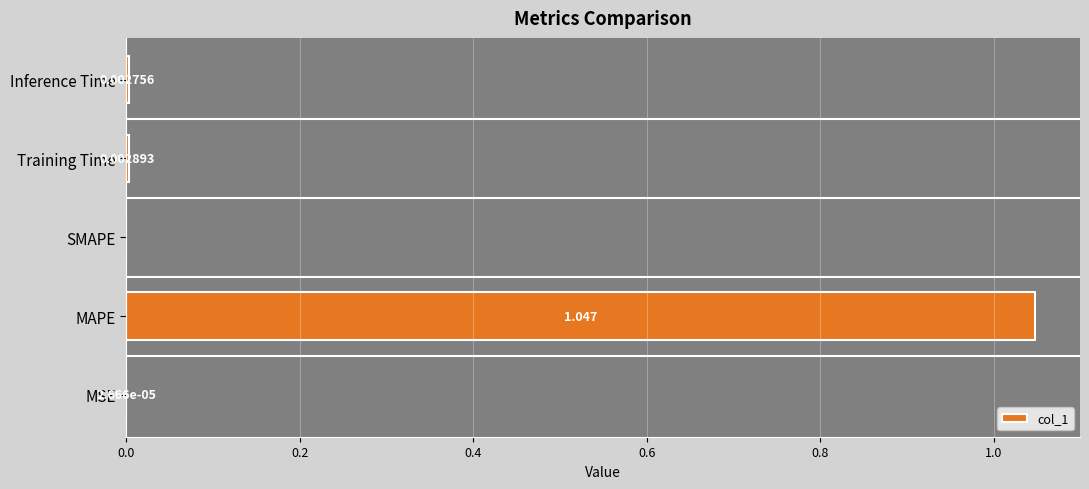

Between MSE and Inference Time, which is larger?

Inference Time